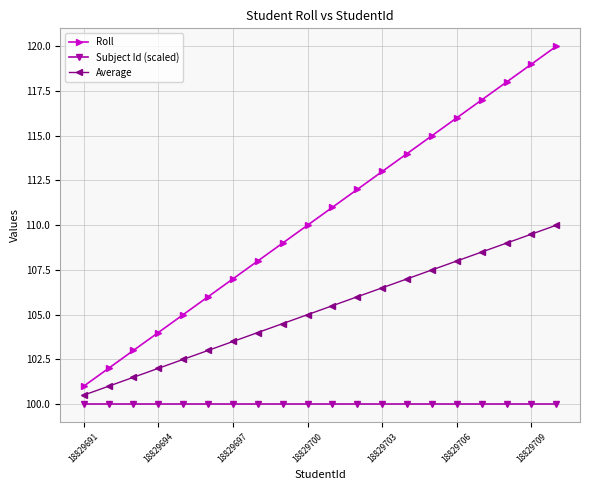

What are all the series names shown in the legend?

Roll, Subject Id (scaled), Average